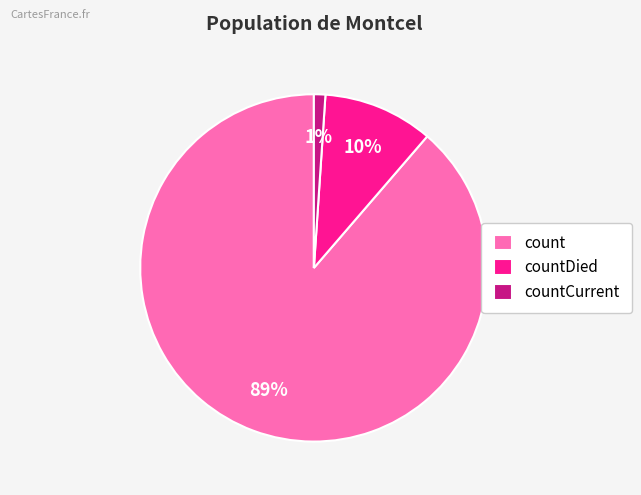

What is the largest slice in the pie chart?

count